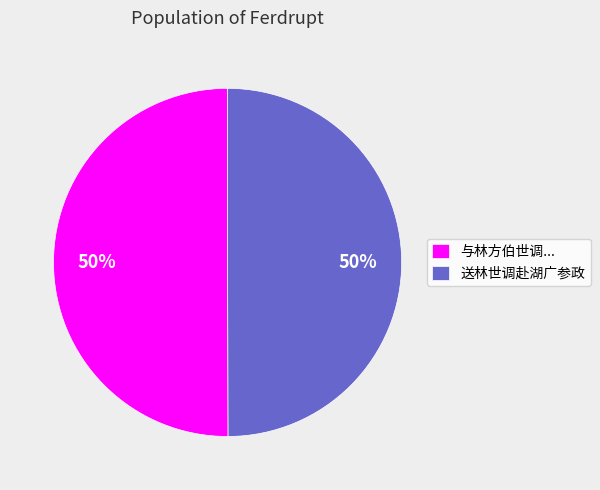

Approximately how many times larger is the value at 与林方伯世调... compared to 送林世调赴湖广参政?

1.0